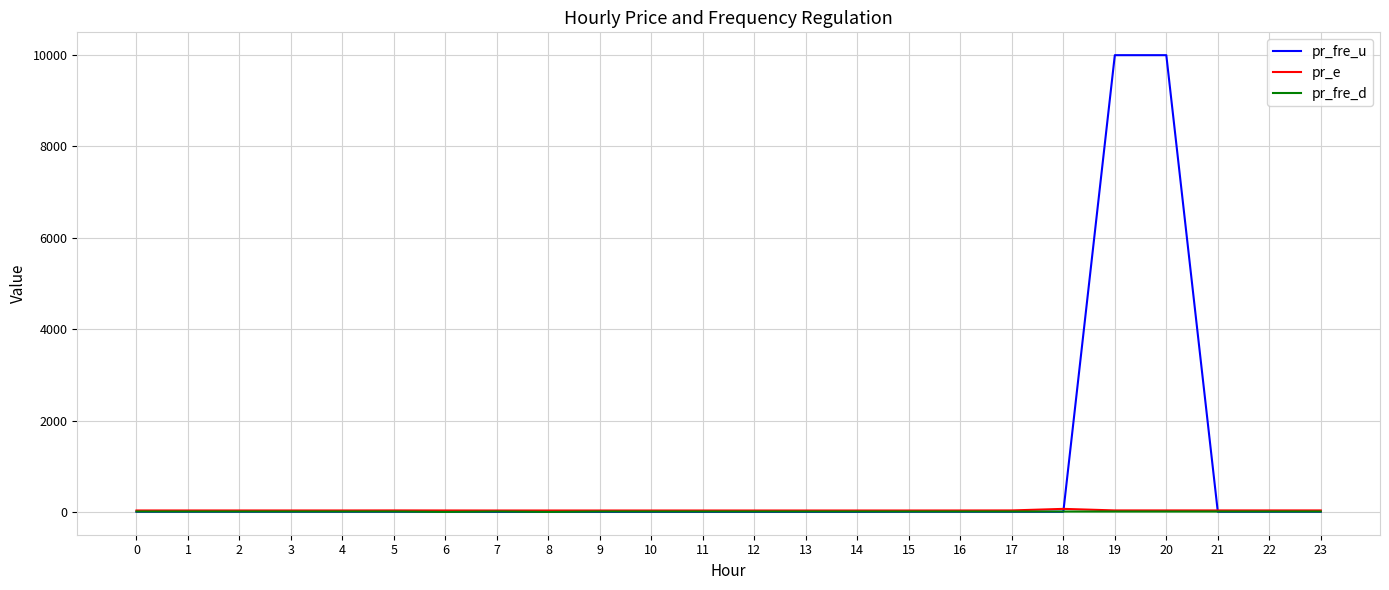

What is the greatest value displayed?

9999.0